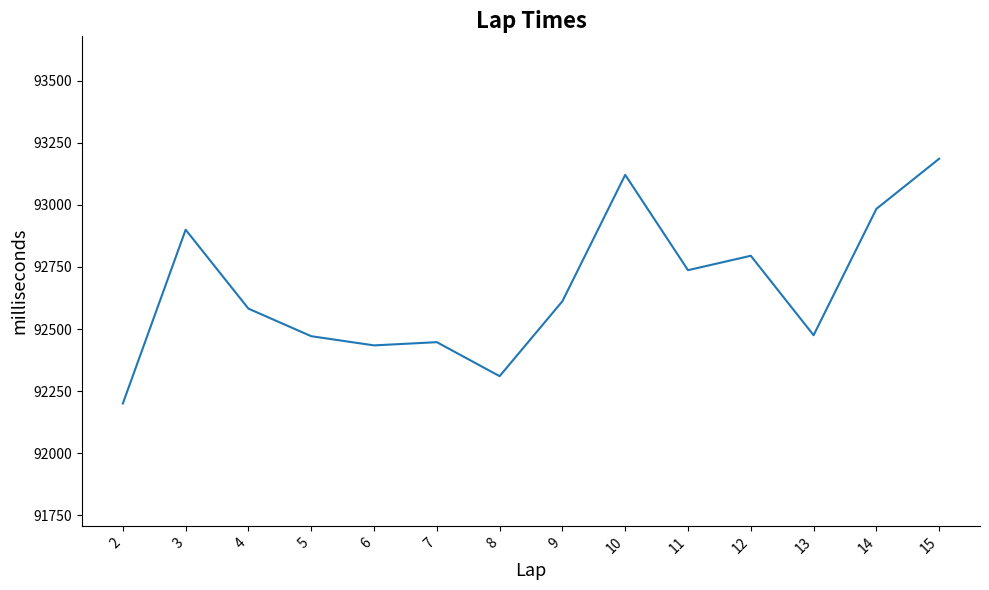

What is the sum of all values?

1297254